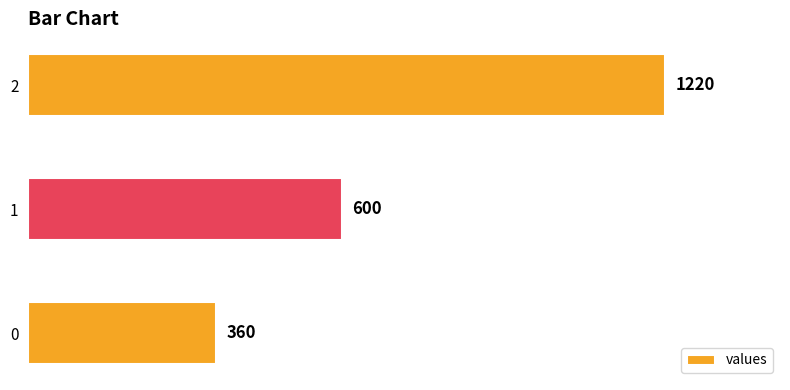

How many data points are less than 600?

1